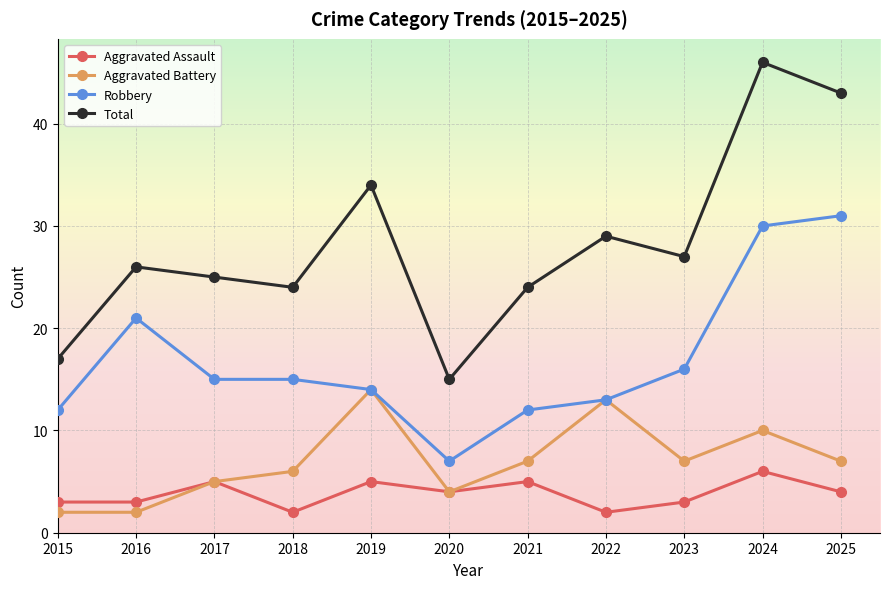

Reading left to right, list all the values displayed in this chart.

Aggravated Assault: 2015=3	2016=3	2017=5	2018=2	2019=5	2020=4	2021=5	2022=2	2023=3	2024=6	2025=4
Aggravated Battery: 2015=2	2016=2	2017=5	2018=6	2019=14	2020=4	2021=7	2022=13	2023=7	2024=10	2025=7
Robbery: 2015=12	2016=21	2017=15	2018=15	2019=14	2020=7	2021=12	2022=13	2023=16	2024=30	2025=31
Total: 2015=17	2016=26	2017=25	2018=24	2019=34	2020=15	2021=24	2022=29	2023=27	2024=46	2025=43